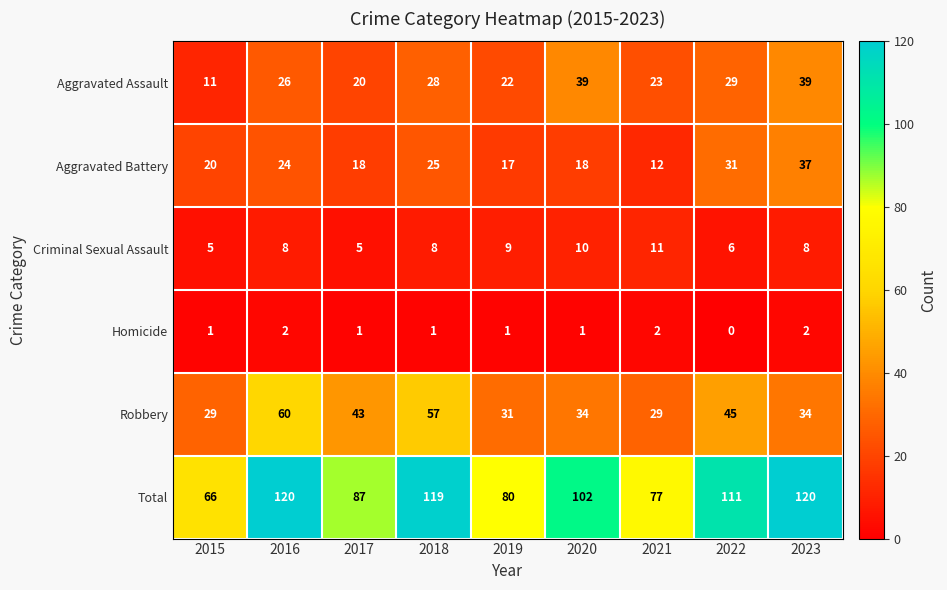

Which series has the largest range (max minus min)?

Total